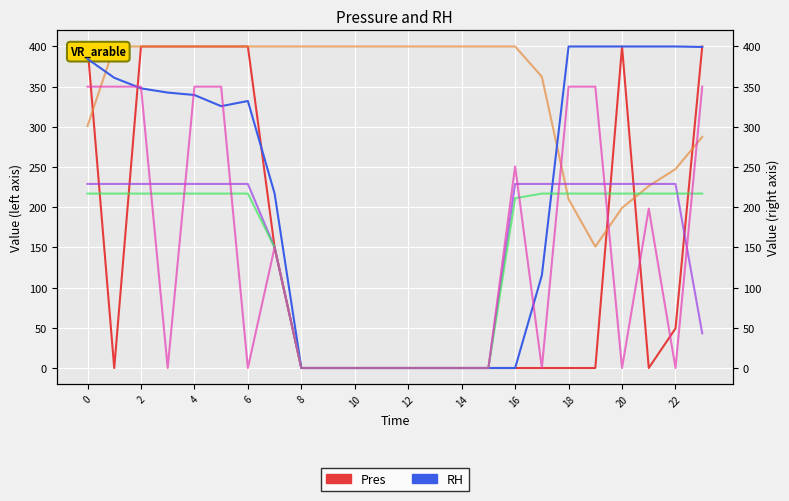

Is it true that Row2 equals 138.7 at 21?

False